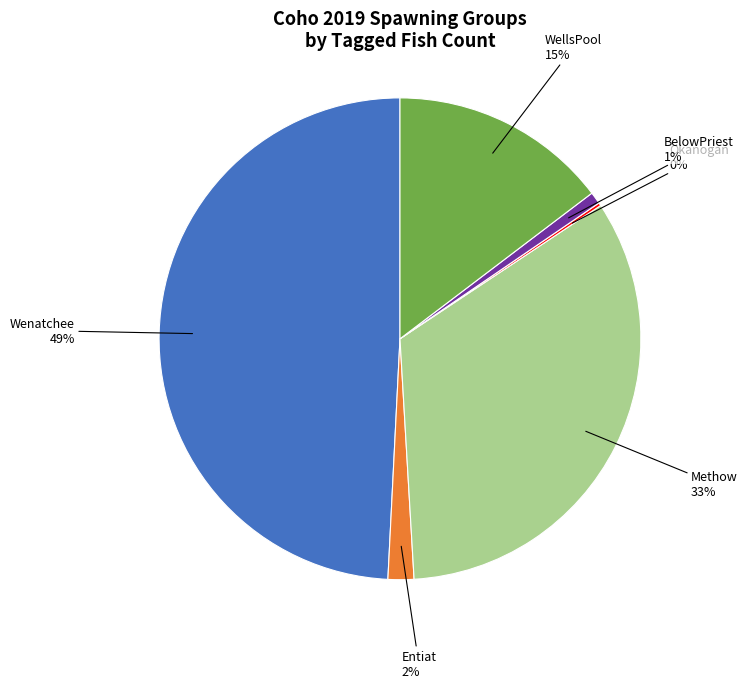

To the nearest percent, what is the difference between the largest and smallest slice percentages?

49%